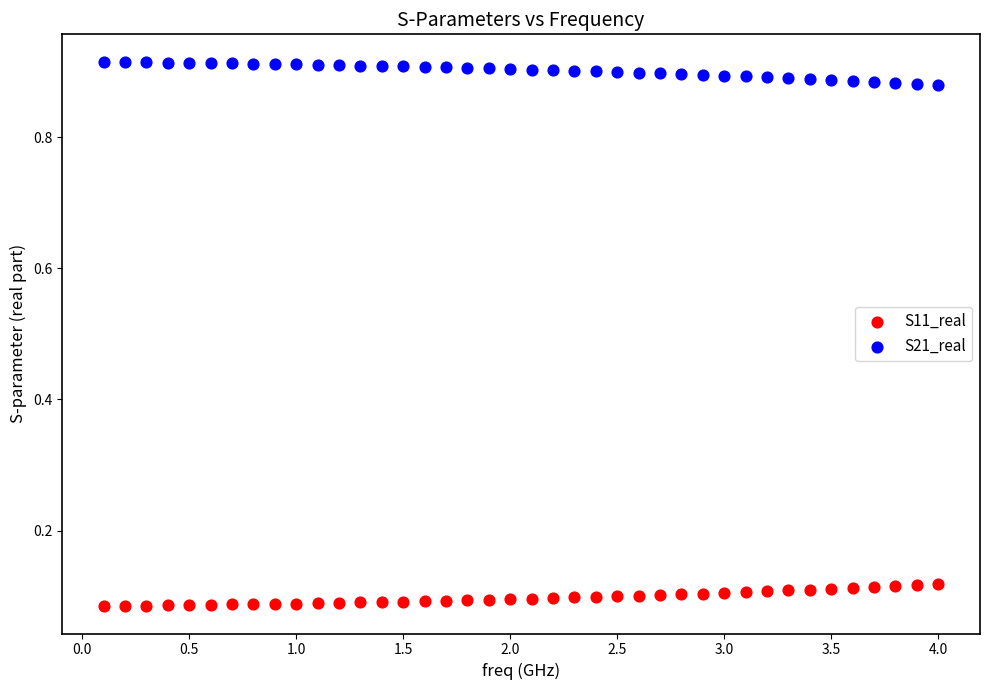

Which series contains the highest Y value?

S21_real